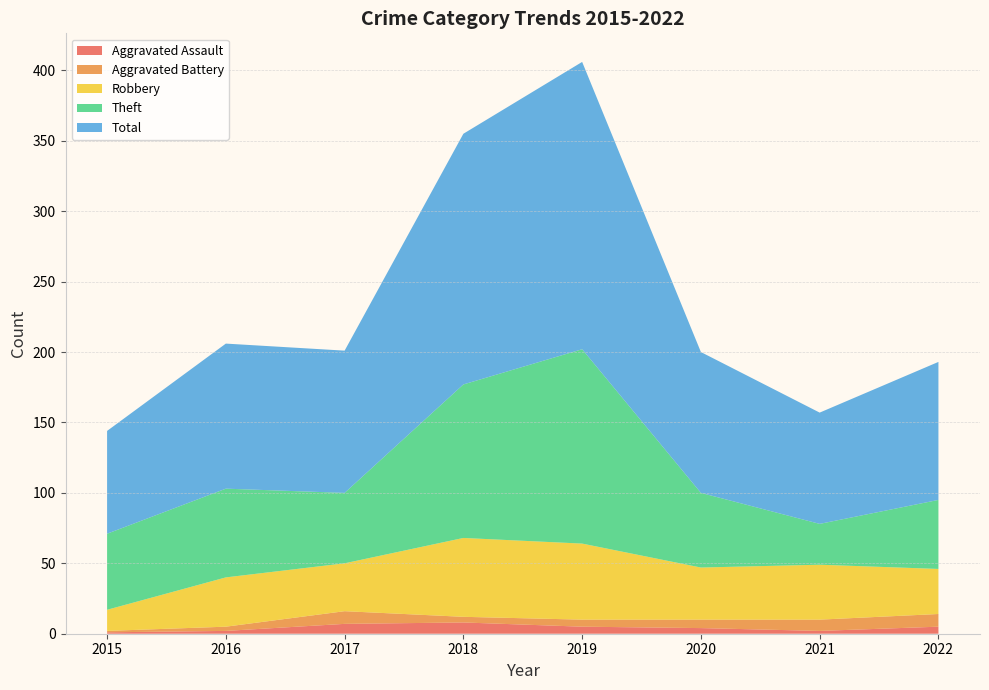

Reading left to right, list all the values displayed in this chart.

Aggravated Assault: 1	2	7	8	5	4	2	5
Aggravated Battery: 1	3	9	4	5	6	8	9
Robbery: 15	35	34	56	54	37	39	32
Theft: 54	63	50	109	138	53	29	49
Total: 73	103	101	178	204	100	79	98